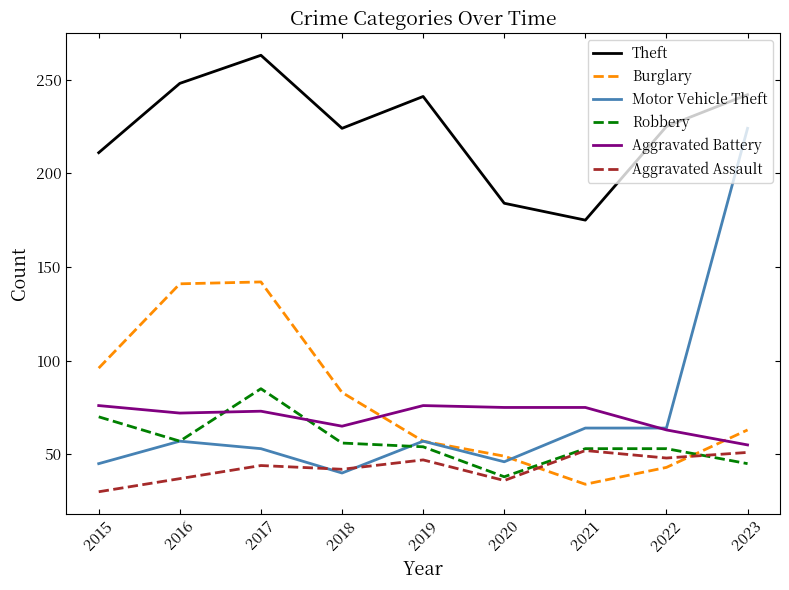

The Theft series shows 175 at 2021. True or false?

True